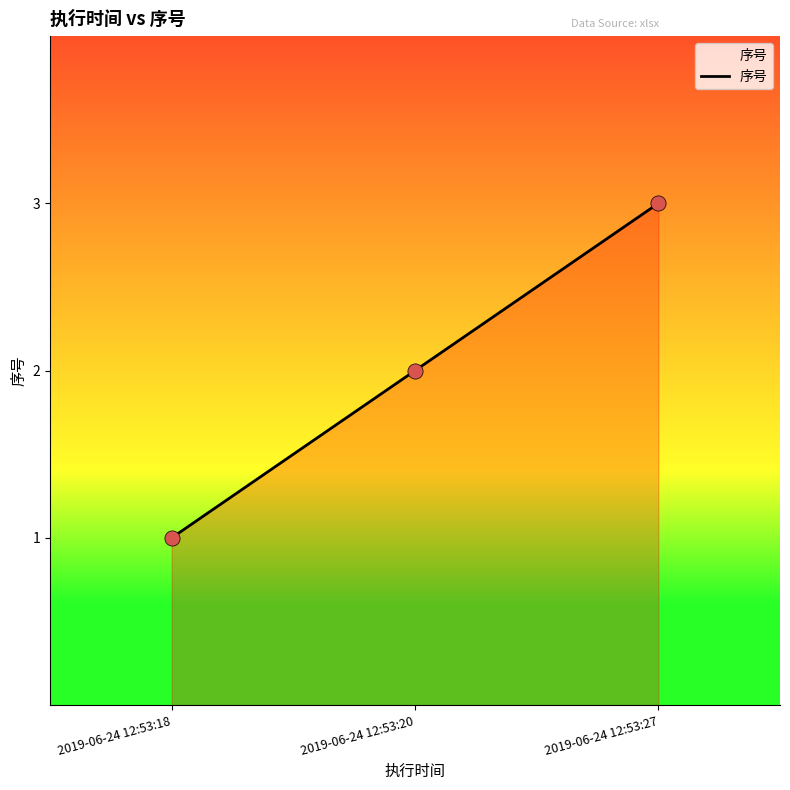

What is the change in value from 2019-06-24 12:53:18 to 2019-06-24 12:53:27?

+2